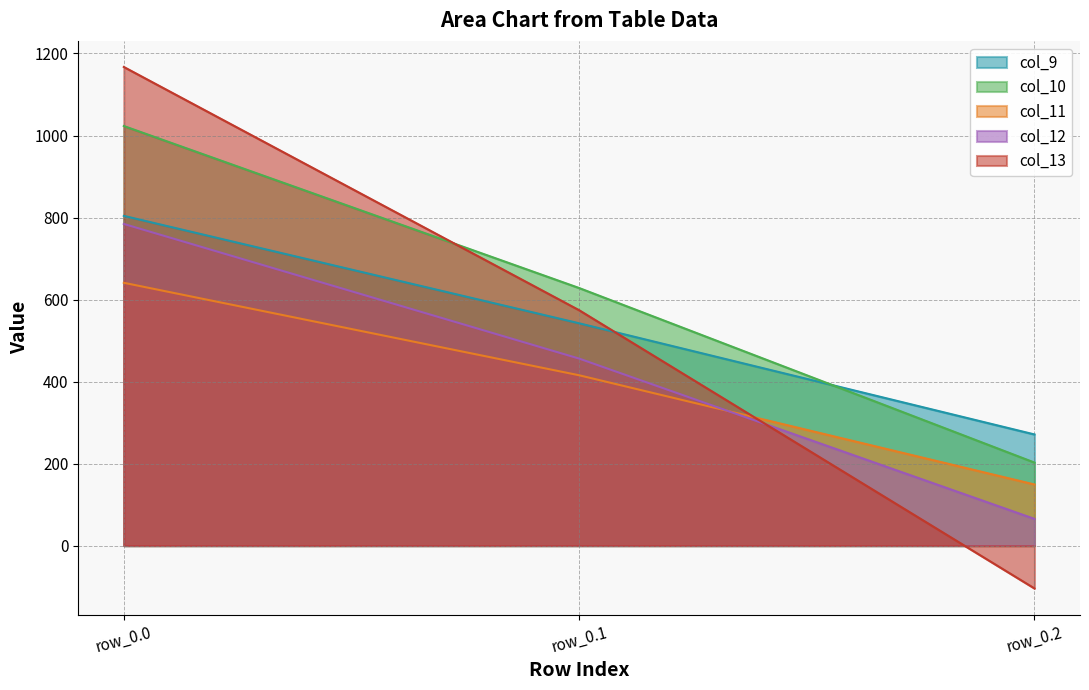

Reading left to right, what are all the values shown in this chart?

col_9: 804.0	542.1	271.1
col_10: 1023.2	628.1	202.5
col_11: 640.9	415.4	149.1
col_12: 784.4	456.1	65.2
col_13: 1167.2	574.0	-104.4